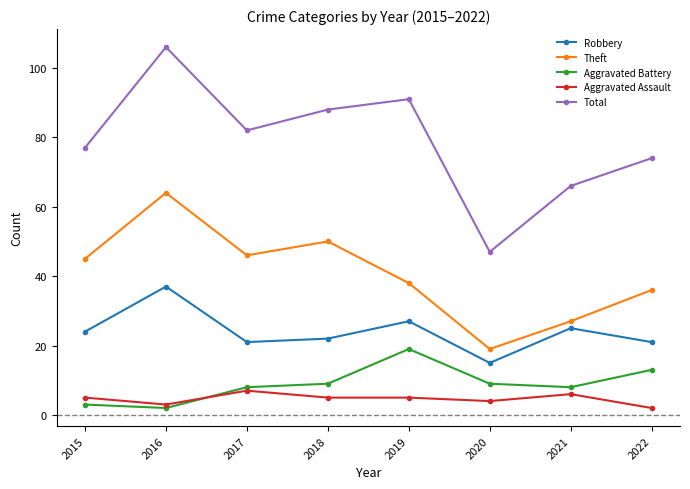

True or false: Total and Aggravated Assault intersect in this chart.

False